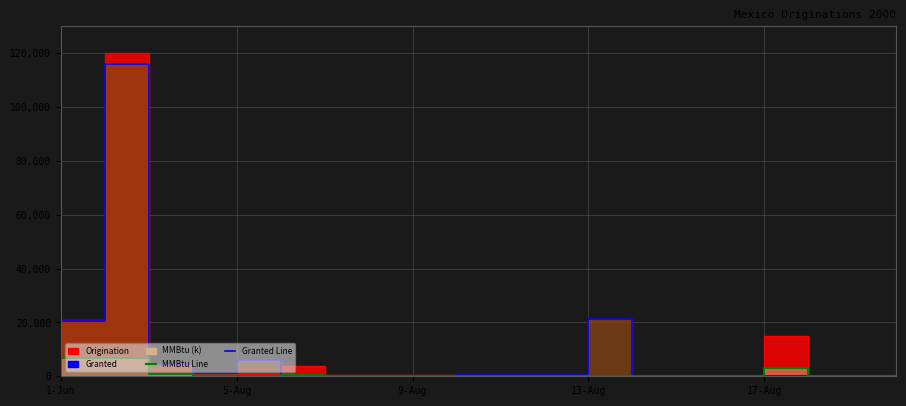

True or false: Granted Line and MMBtu Line intersect in this chart.

True